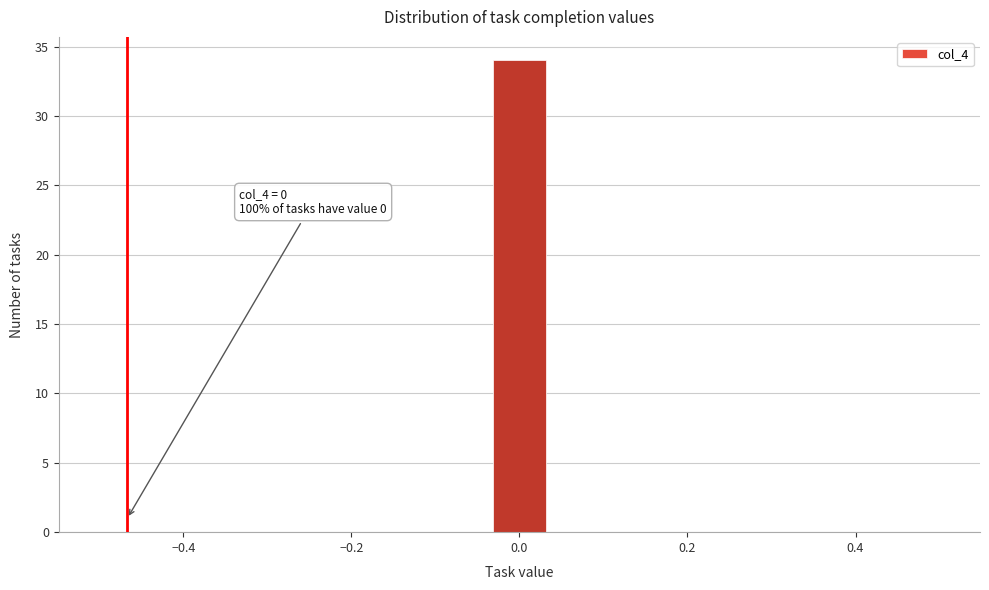

Read against the x-axis, roughly where is the centre of the tallest bar?

0.00